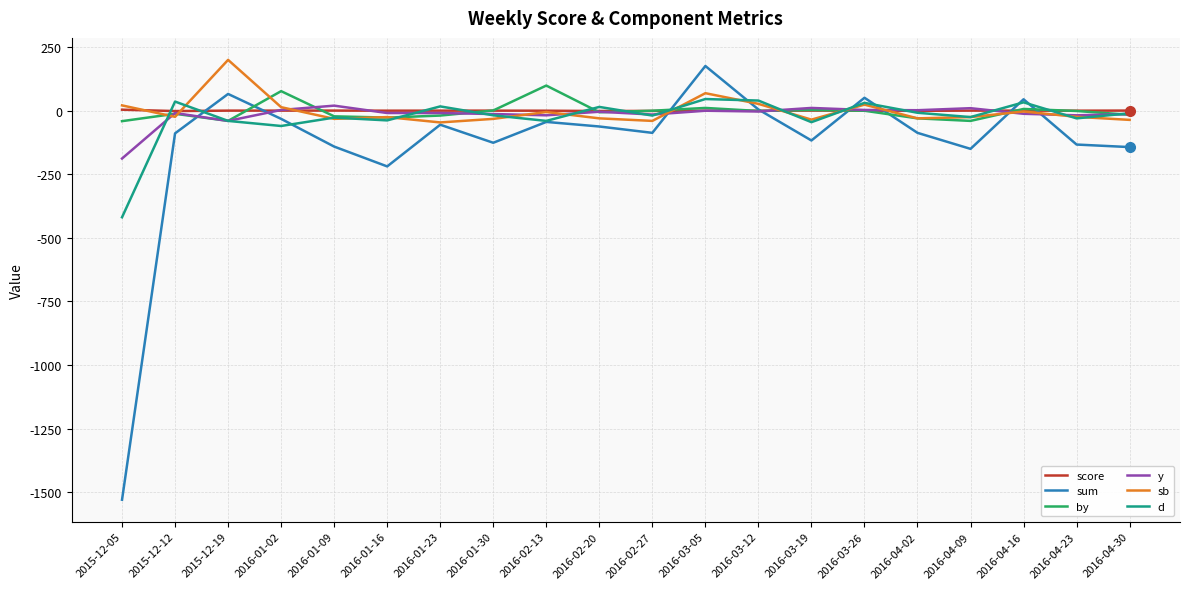

Is the value of sum at 2016-03-05 greater than the value of y at 2015-12-05?

Yes